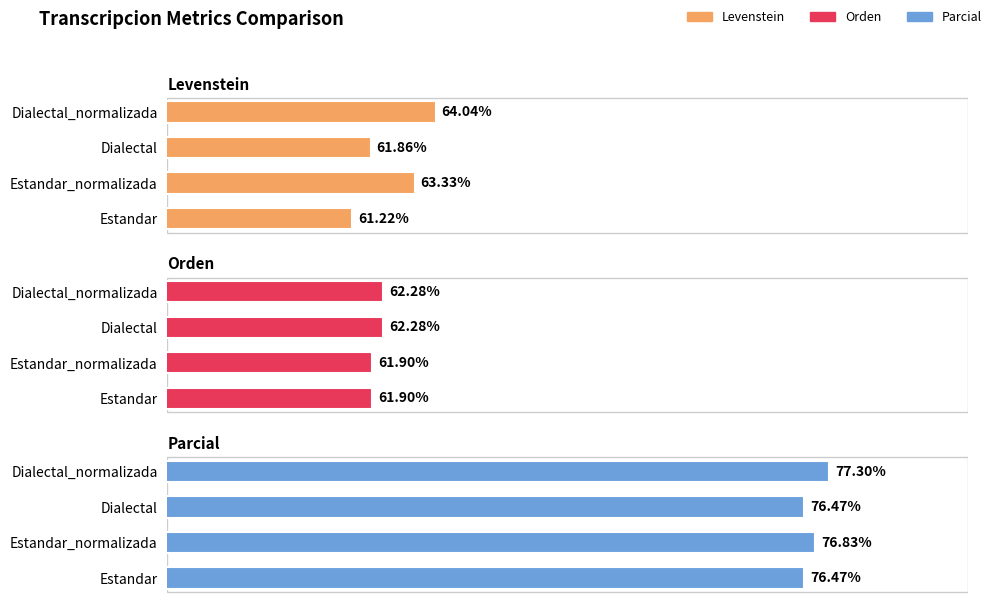

How many distinct data groups are displayed?

3